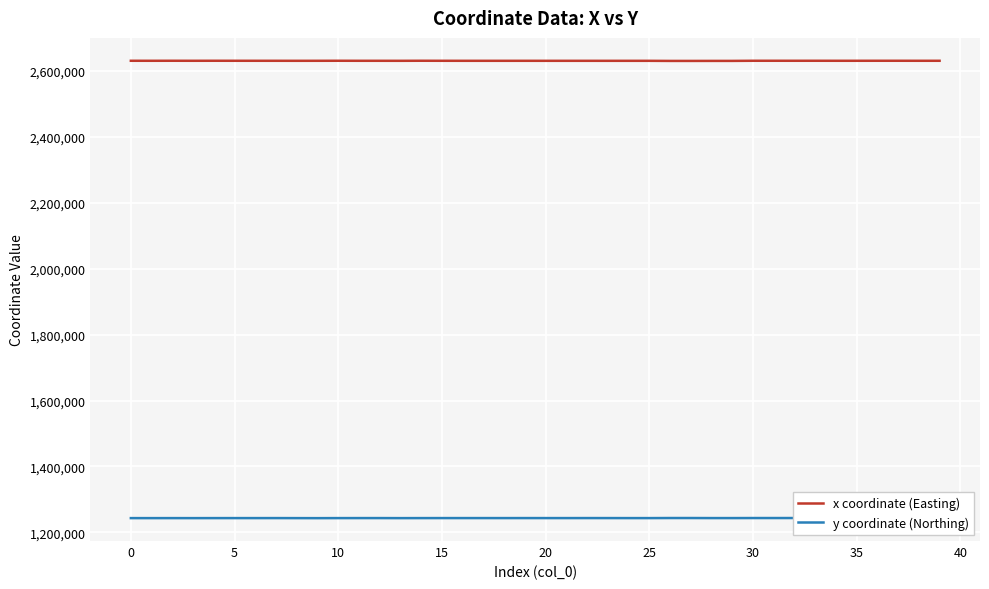

In y coordinate (Northing), how many points are lower than both neighbors (excluding endpoints)?

13